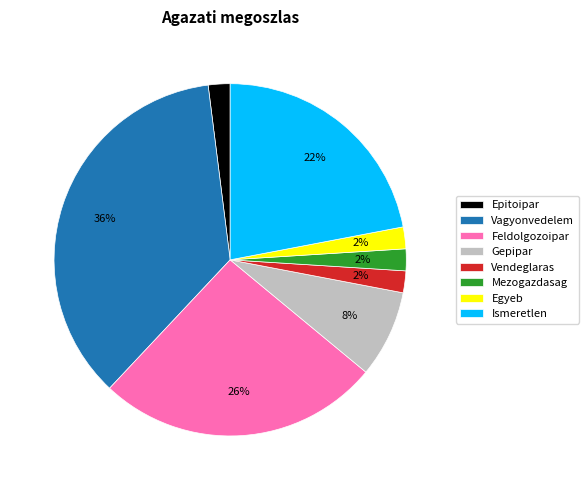

How many segments does this pie chart have?

8